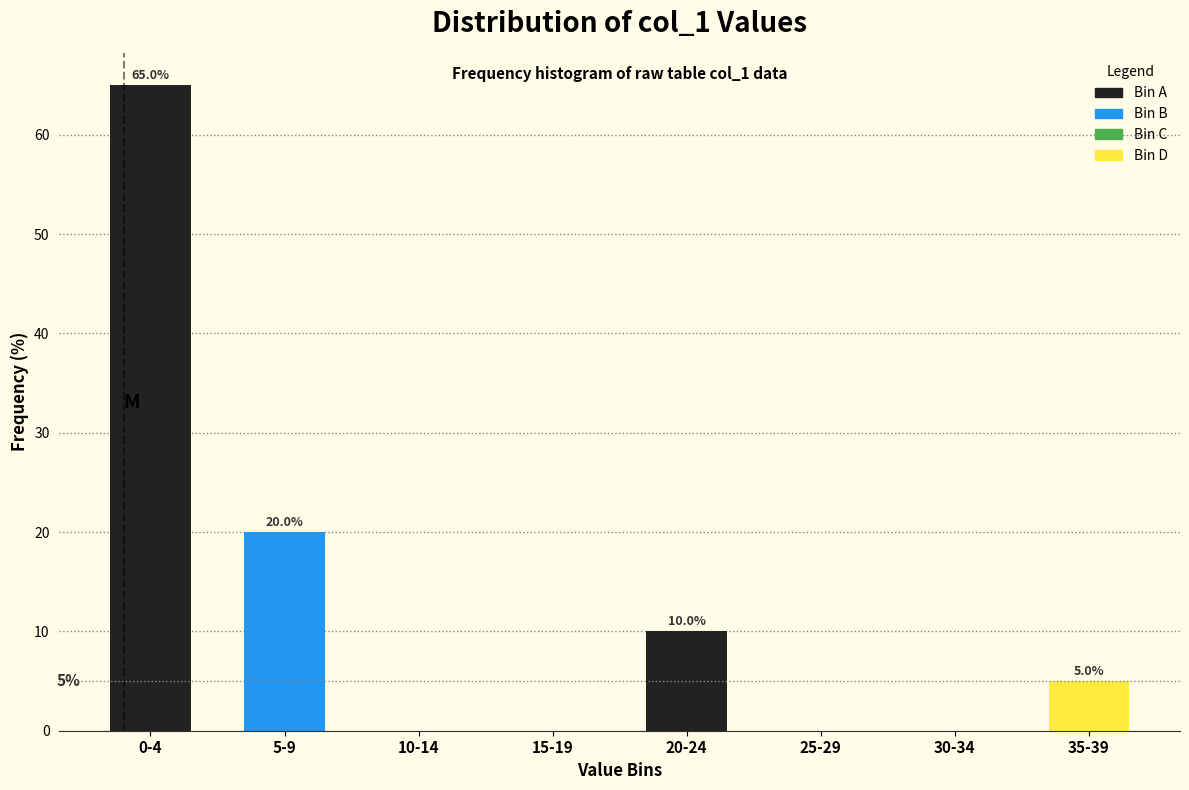

Reading right to left, what are all the values shown in this chart?

35-39=5	30-34=0	25-29=0	20-24=10	15-19=0	10-14=0	5-9=20	0-4=65